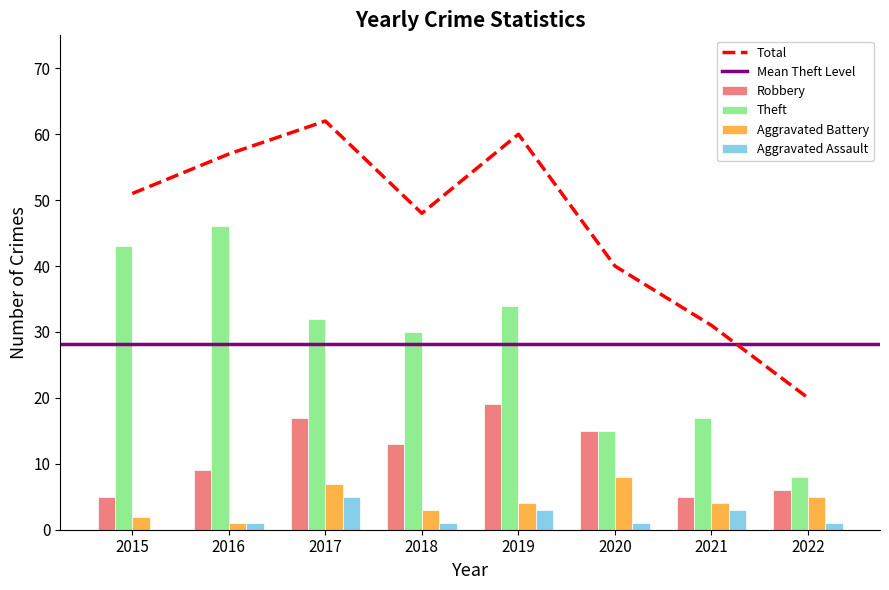

Reading left to right, list all the values displayed in this chart.

Robbery: 2015=5	2016=9	2017=17	2018=13	2019=19	2020=15	2021=5	2022=6
Theft: 2015=43	2016=46	2017=32	2018=30	2019=34	2020=15	2021=17	2022=8
Aggravated Battery: 2015=2	2016=1	2017=7	2018=3	2019=4	2020=8	2021=4	2022=5
Aggravated Assault: 2015=0	2016=1	2017=5	2018=1	2019=3	2020=1	2021=3	2022=1
Total: 2015=51	2016=57	2017=62	2018=48	2019=60	2020=40	2021=31	2022=20